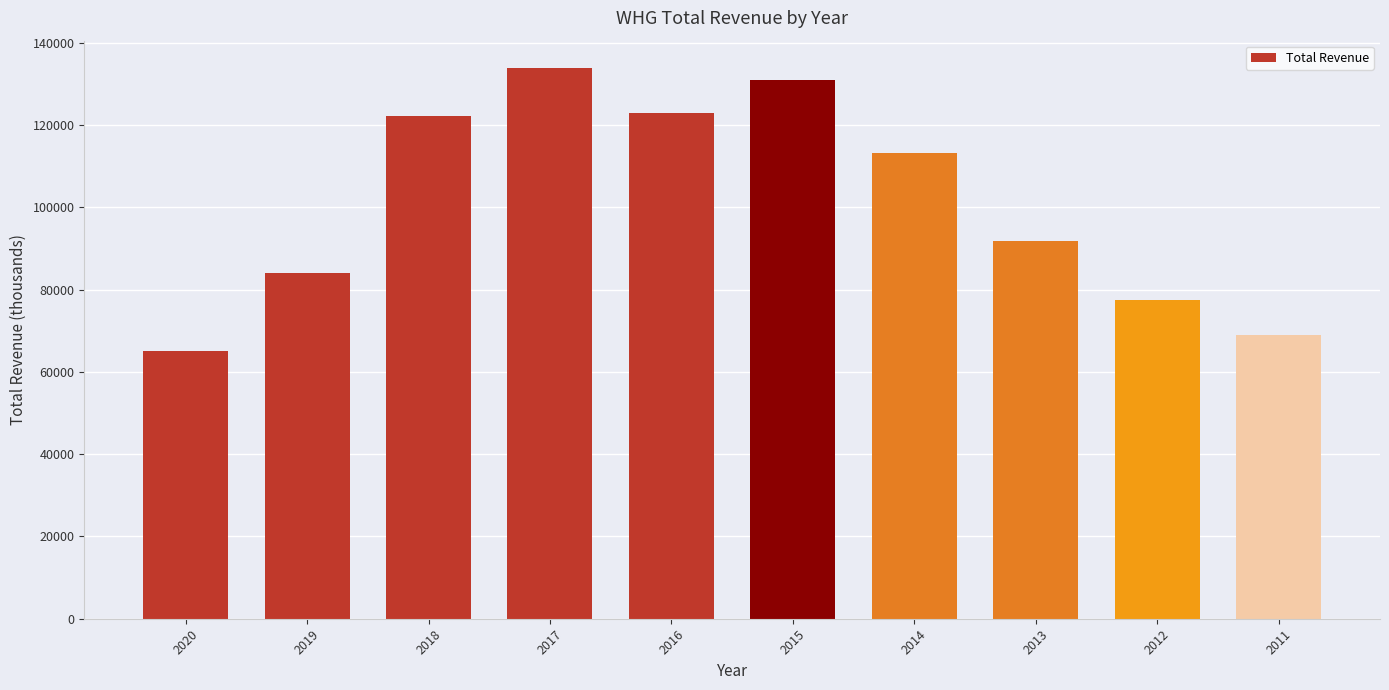

Which label corresponds to the smallest value in the chart?

2020